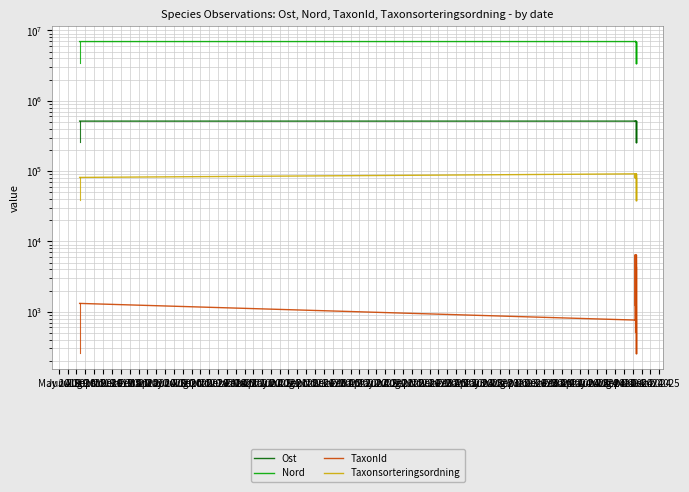

List the labels in order of TaxonId value, smallest first.

Jul 2020, Jun 2019, May 2020, Dec 2019, May 2019, Sep 2019, Nov 2019, Feb 2020, Apr 2020, Jan 2020, Jul 2019, Aug 2019, Oct 2019, Mar 2020, Jun 2020